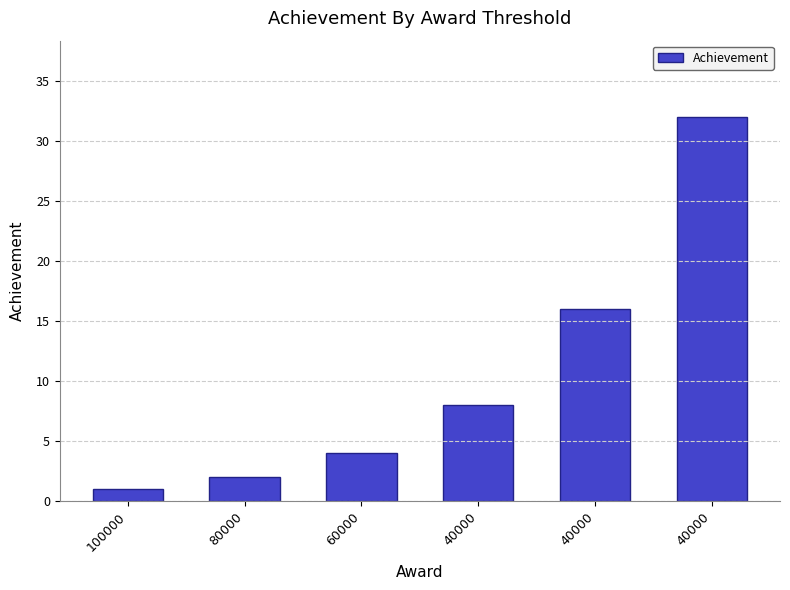

Approximately how many times larger is the value at 80000 compared to 40000?

0.1